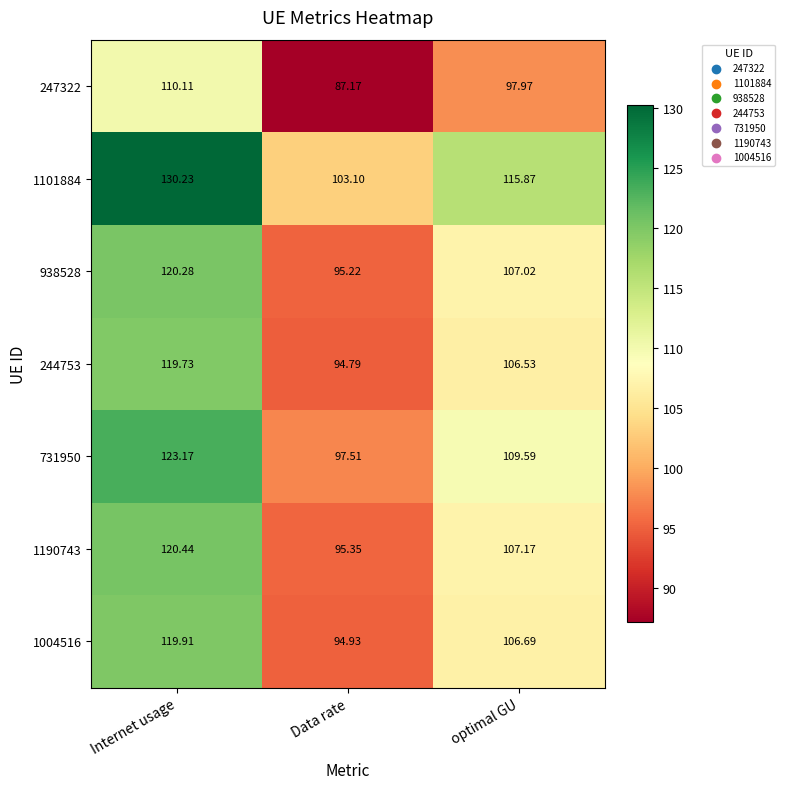

Which series has the largest total across all categories?

1101884